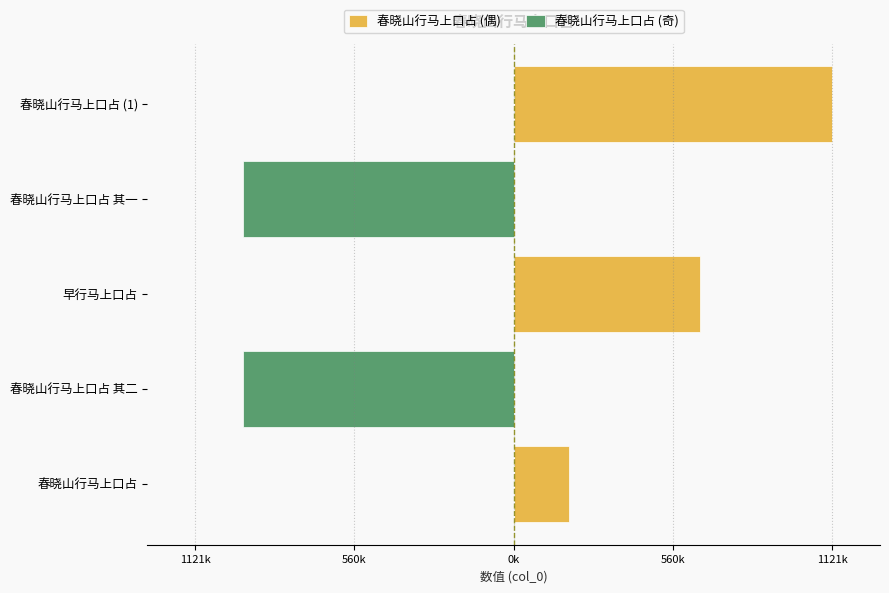

What is the sum of the 春晓山行马上口占 (奇) values at 春晓山行马上口占 其一 and 春晓山行马上口占?

-954651